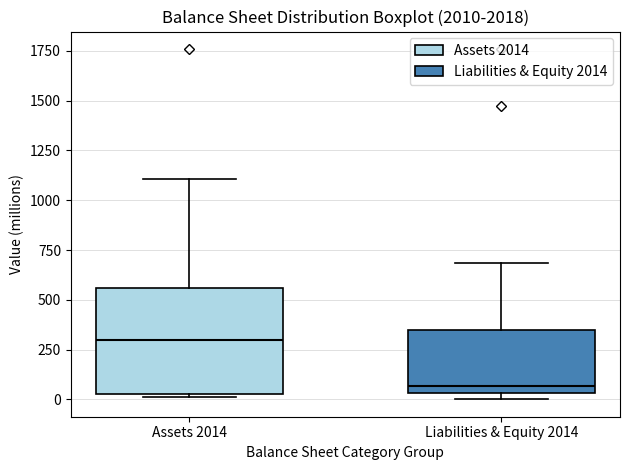

Reading left to right, transcribe this box plot: for each box, give where its median line is, the range the box spans, and where its two whiskers end, as read against the y-axis. The values are not printed on the chart, so give them approximately, as read against the axis.

Assets 2014: median 300, box 50 to 550, whiskers 0 to 1100
Liabilities & Equity 2014: median 50 (just above the box's lower edge), box 50 to 350, whiskers 0 to 700